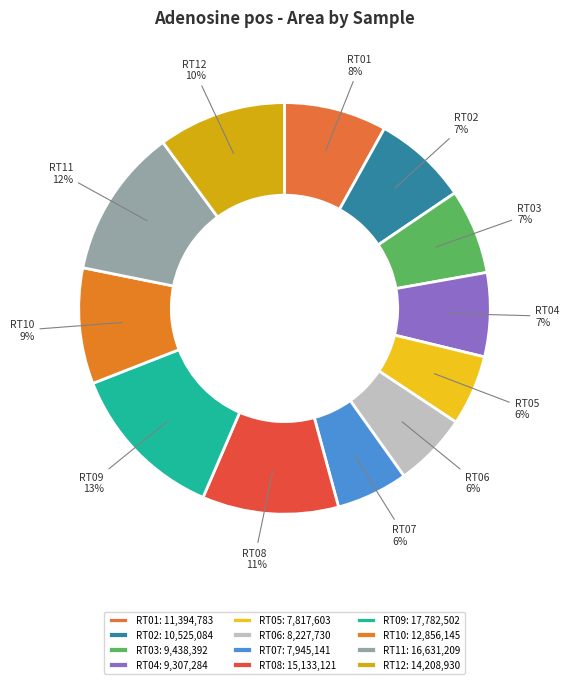

What portion of the pie excludes RT02?

92.5%